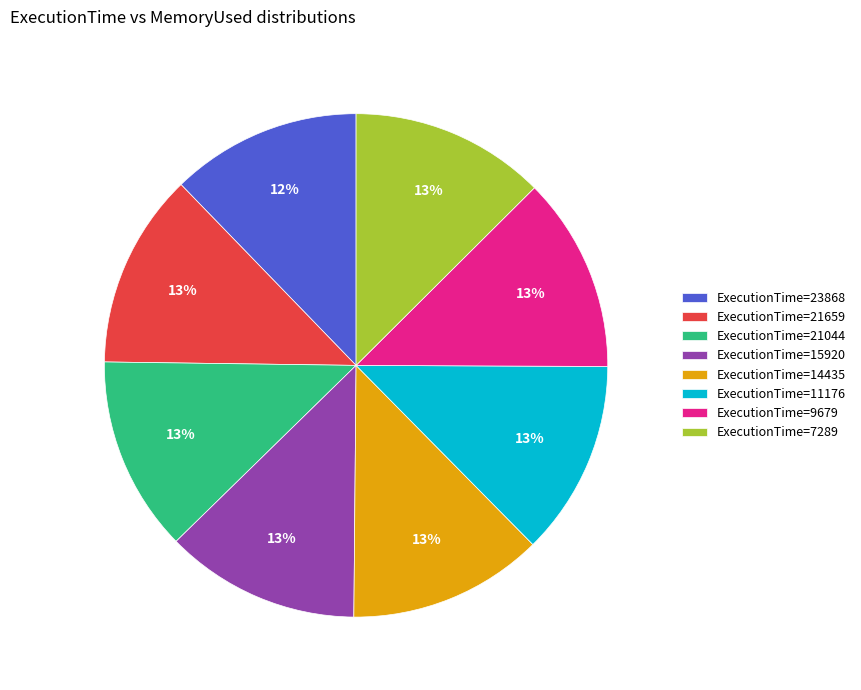

Is there a majority slice in this chart?

No